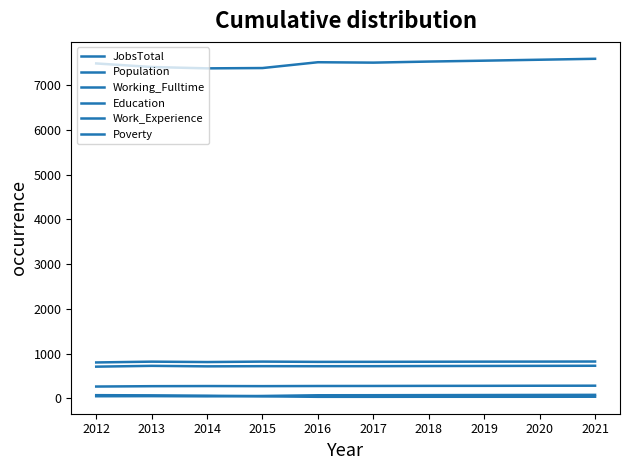

What is the greatest value displayed?

7596